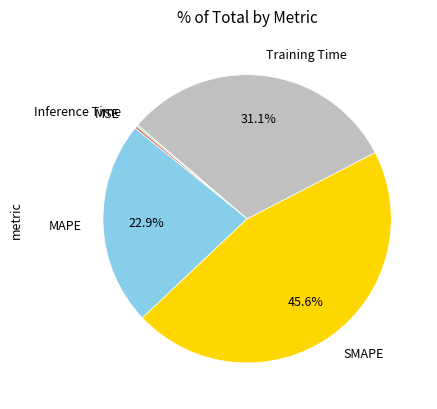

Is there any slice that represents more than half of the pie?

No